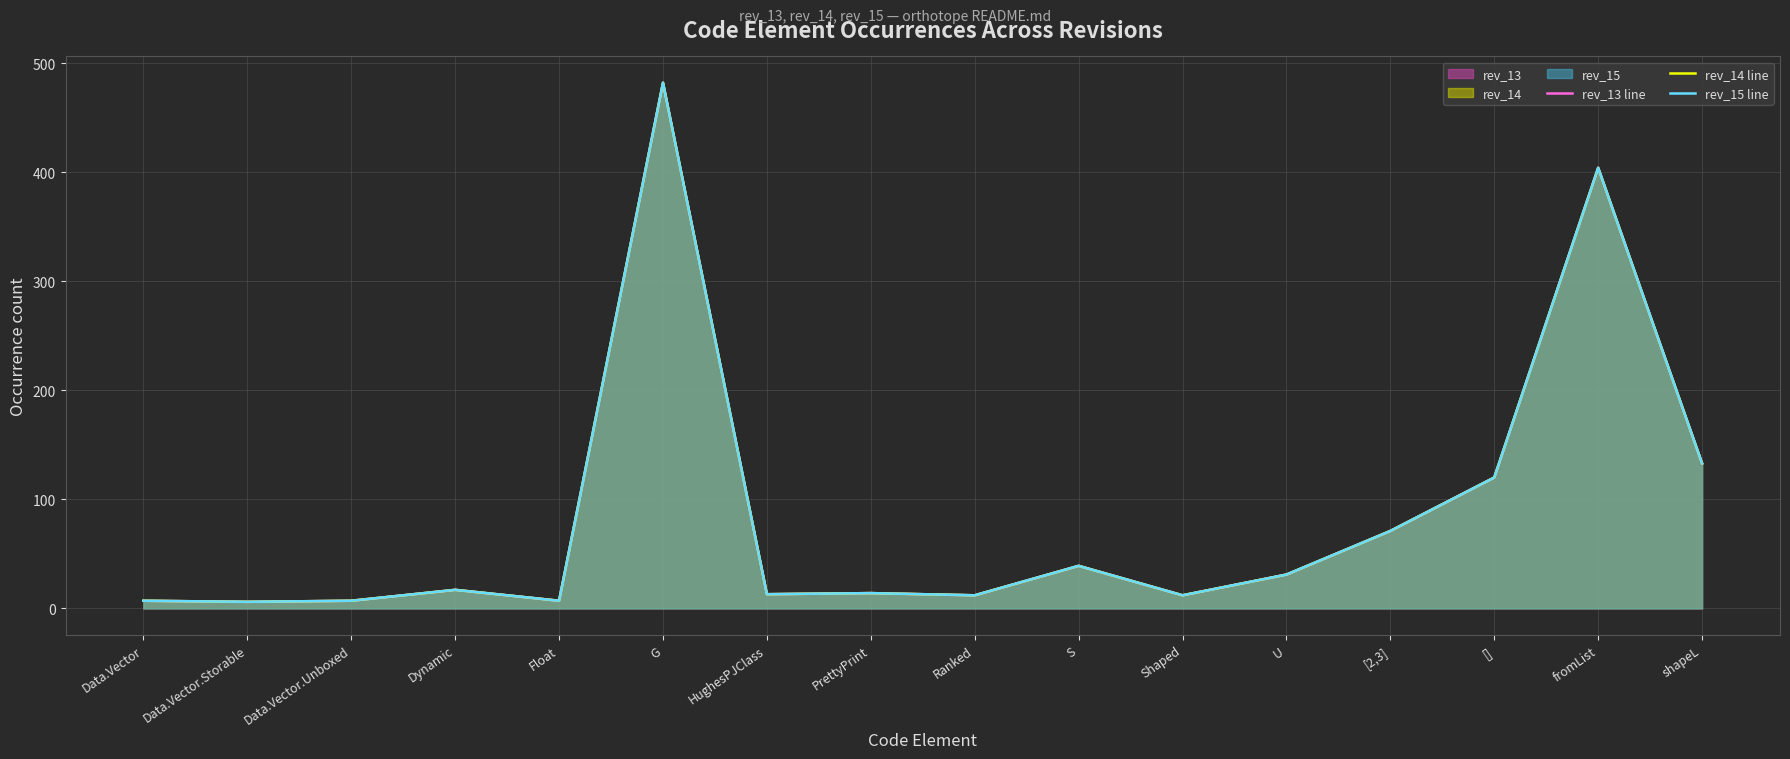

How many lines are shown in the chart?

3